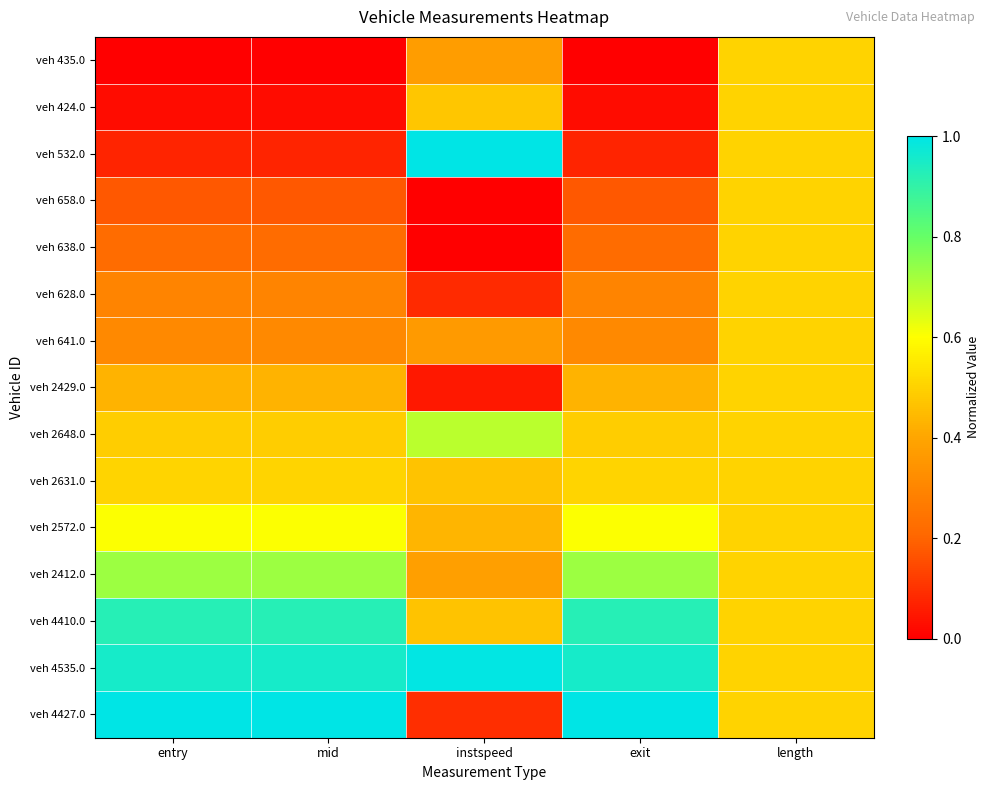

At which category is the sum across all series the highest?

length